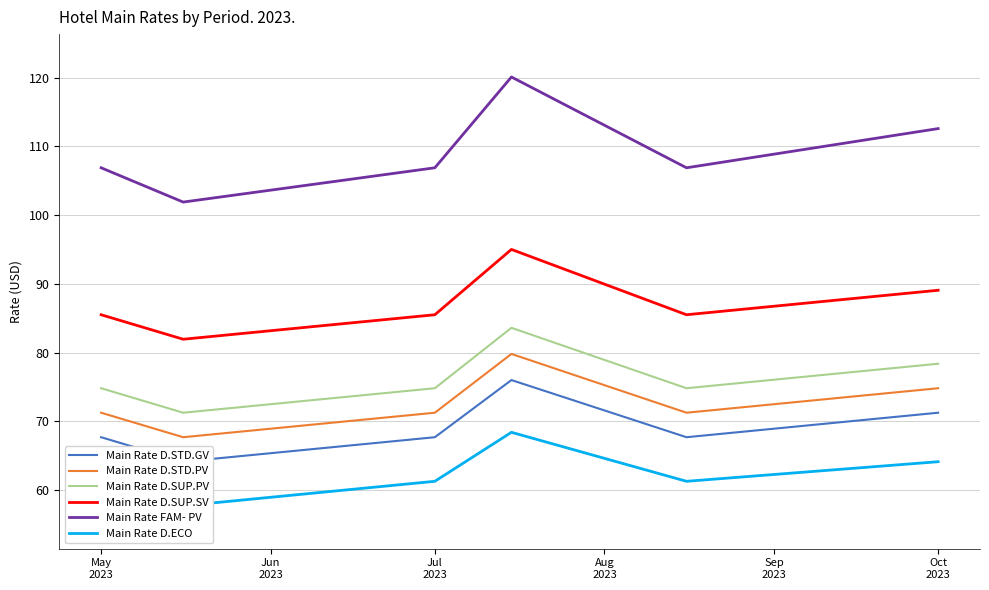

What is the maximum value for Main Rate D.STD.PV?

79.8